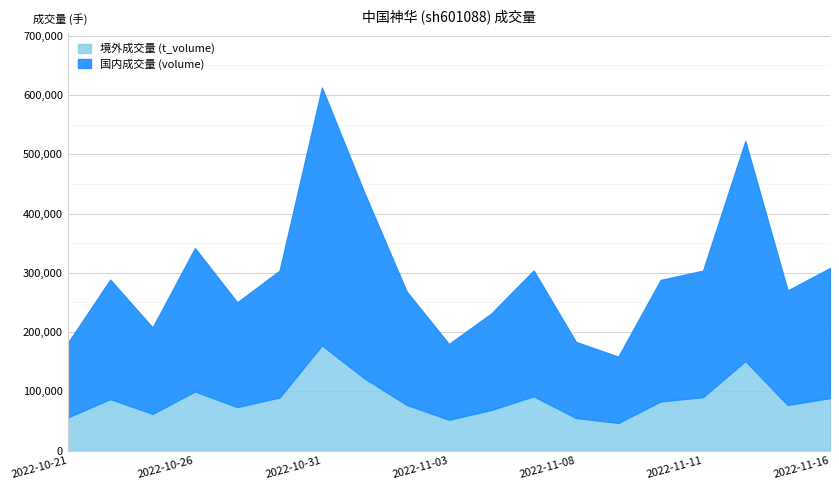

True or false: t_volume has a value of 44282 at 2022-11-01.

False